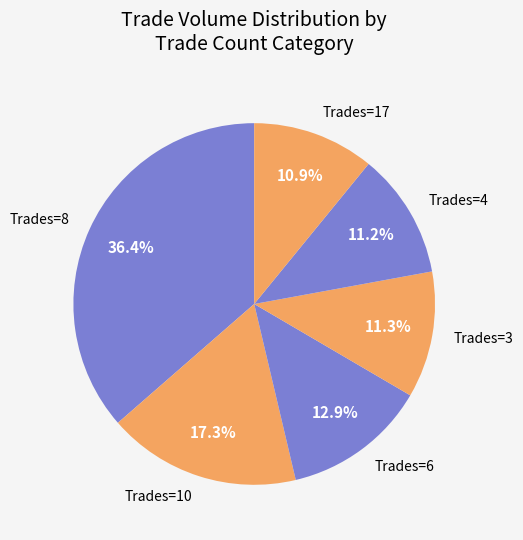

What is the largest slice in the pie chart?

Trades=8